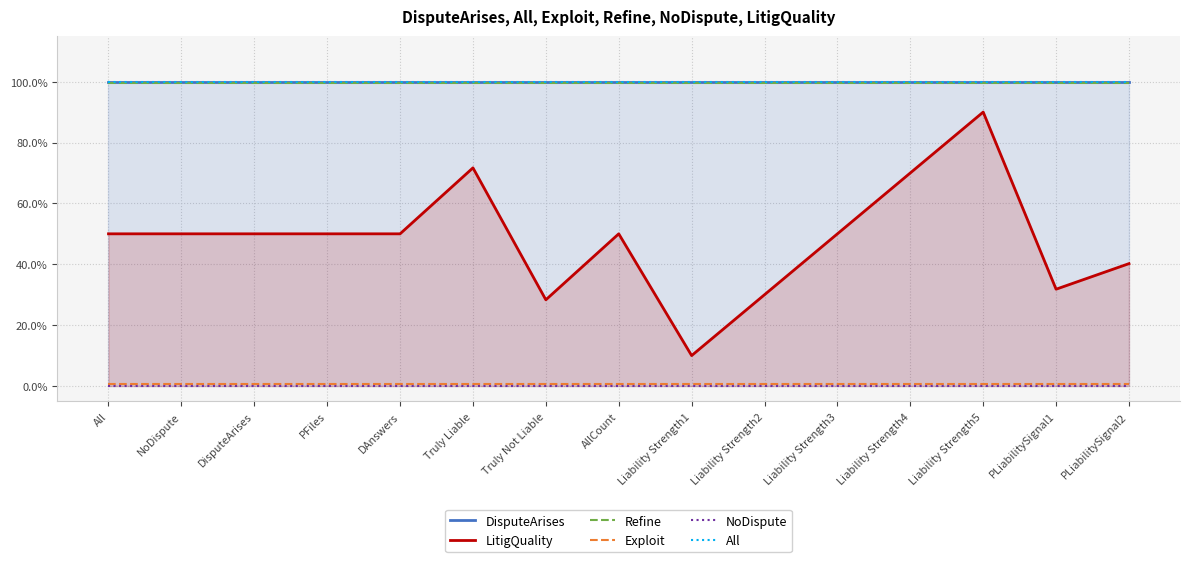

What is the label of the 12th point from the left?

Liability Strength4